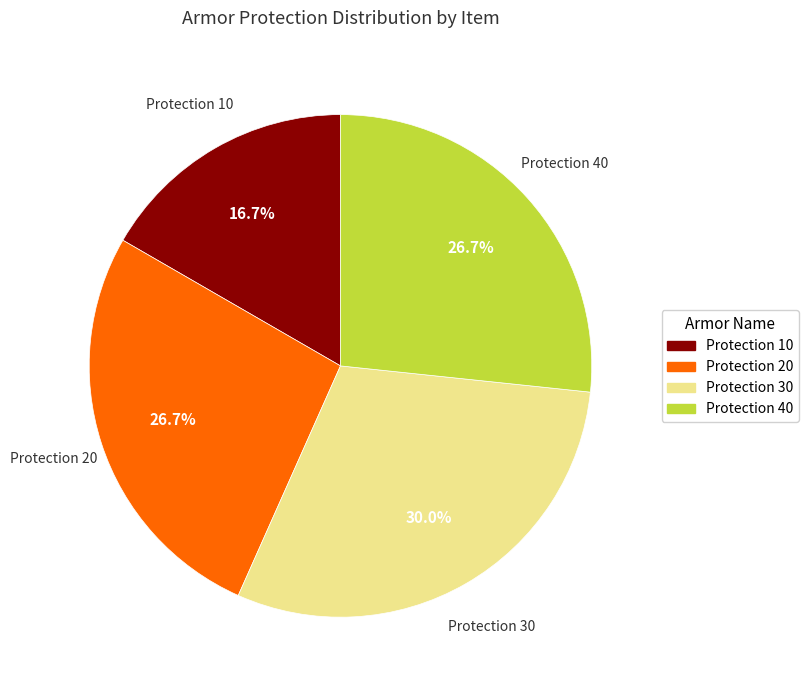

Does any single category account for the majority?

No